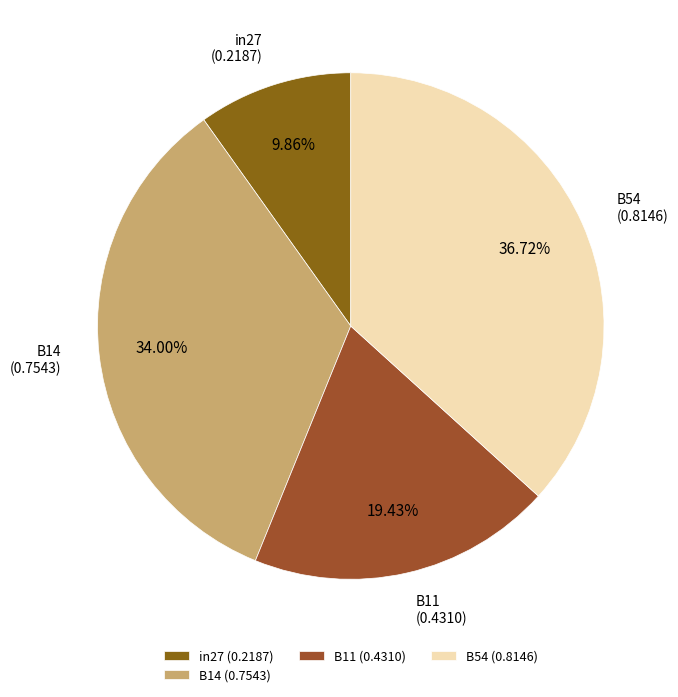

Combined, do in27 and B54 account for over 50%?

No